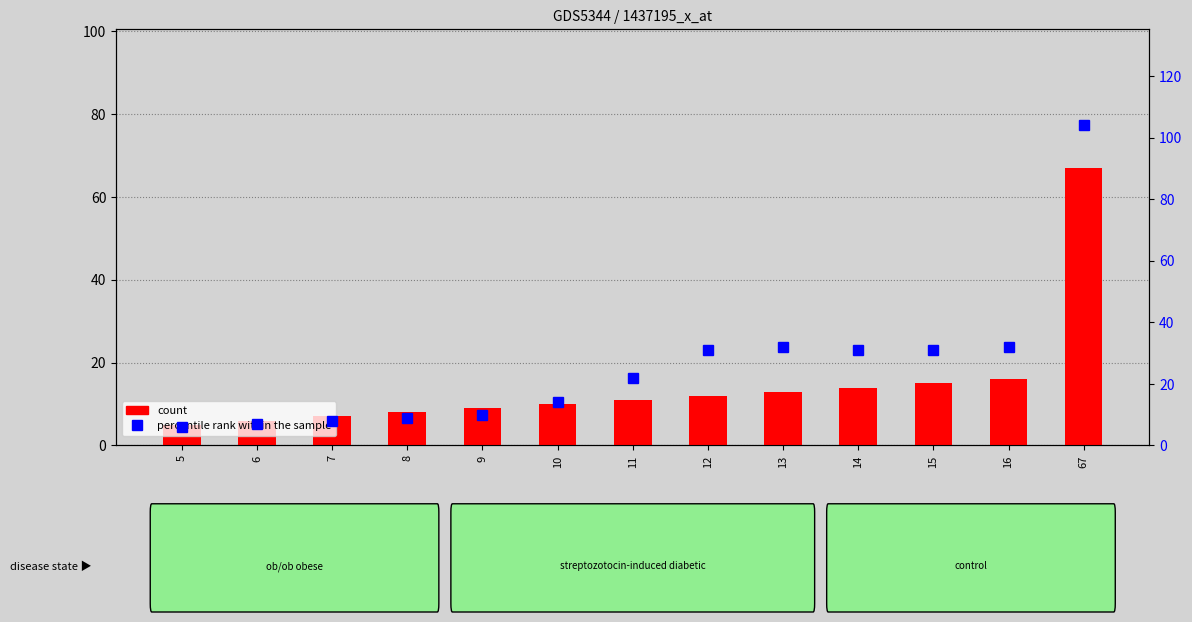

The count series shows 16 at 16. True or false?

True